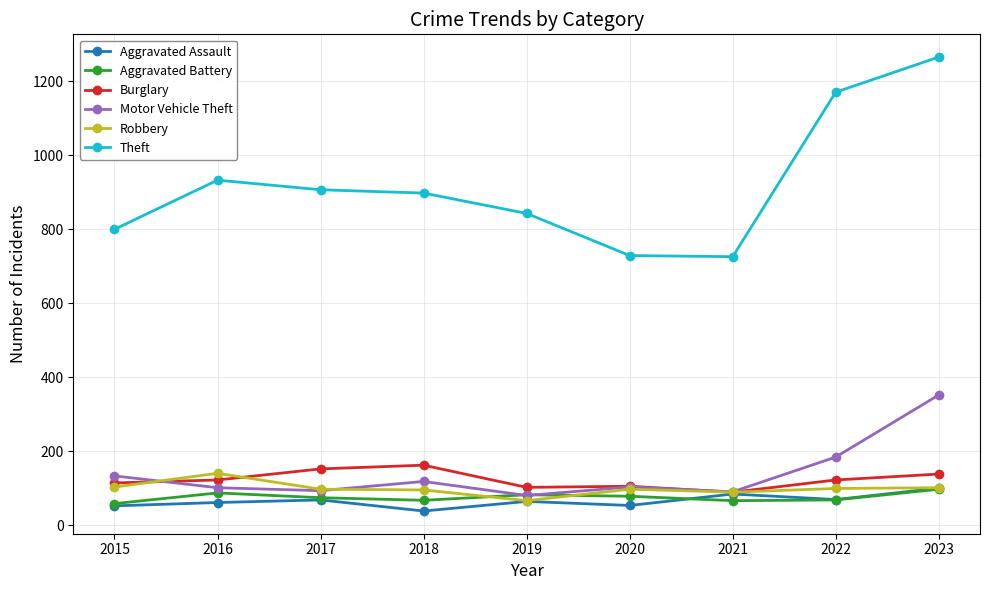

Does the chart display data point markers on the line(s)?

Yes